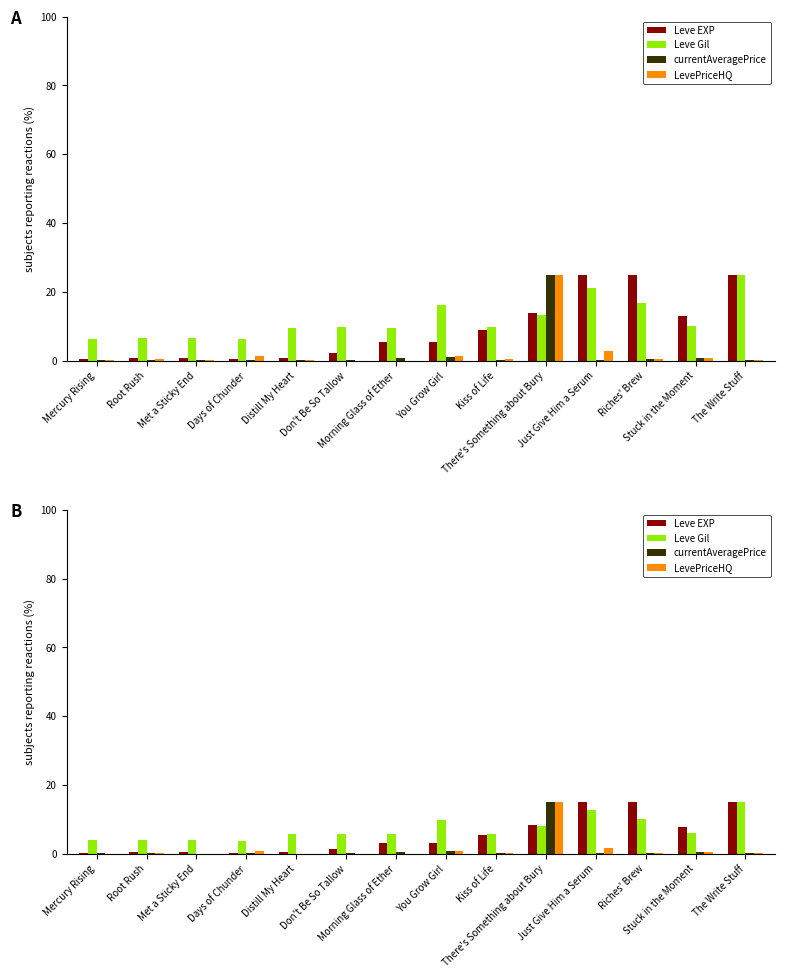

At Distill My Heart, list the series in order from smallest to largest.

LevePriceHQ, currentAveragePrice, Leve EXP, Leve Gil